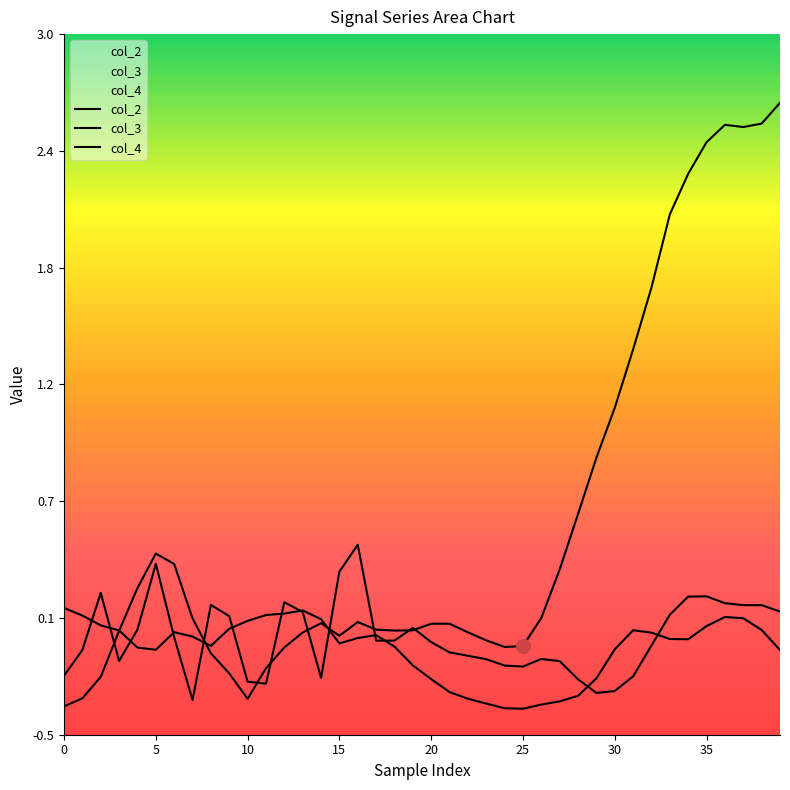

Rank the series by their maximum value, from highest to lowest.

col_2, col_3, col_4